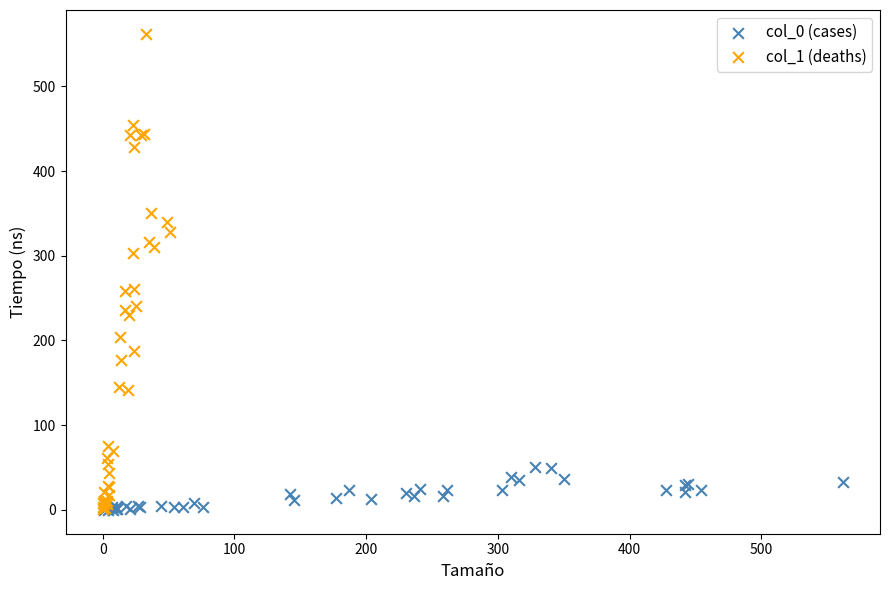

What are all the series names shown in the legend?

col_0 (cases), col_1 (deaths)